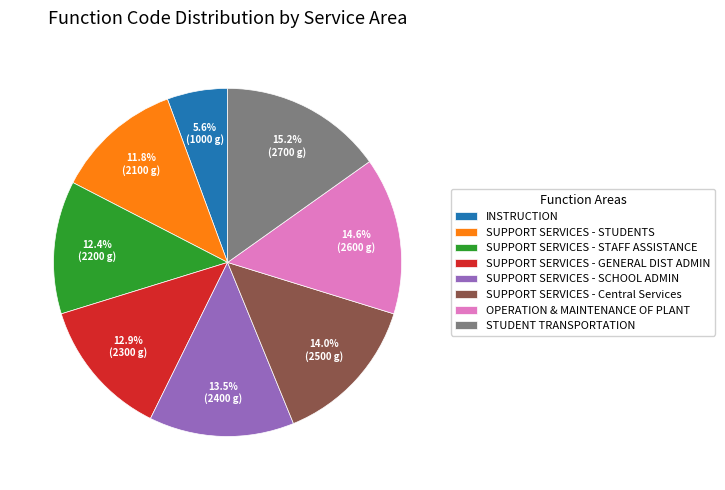

Rank the categories by value from highest to lowest.

STUDENT TRANSPORTATION, OPERATION & MAINTENANCE OF PLANT, SUPPORT SERVICES - Central Services, SUPPORT SERVICES - SCHOOL ADMIN, SUPPORT SERVICES - GENERAL DIST ADMIN, SUPPORT SERVICES - STAFF ASSISTANCE, SUPPORT SERVICES - STUDENTS, INSTRUCTION